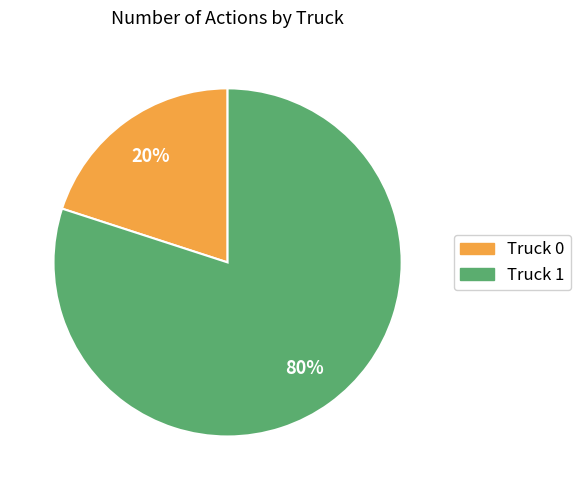

Which slice is the largest?

Truck 1